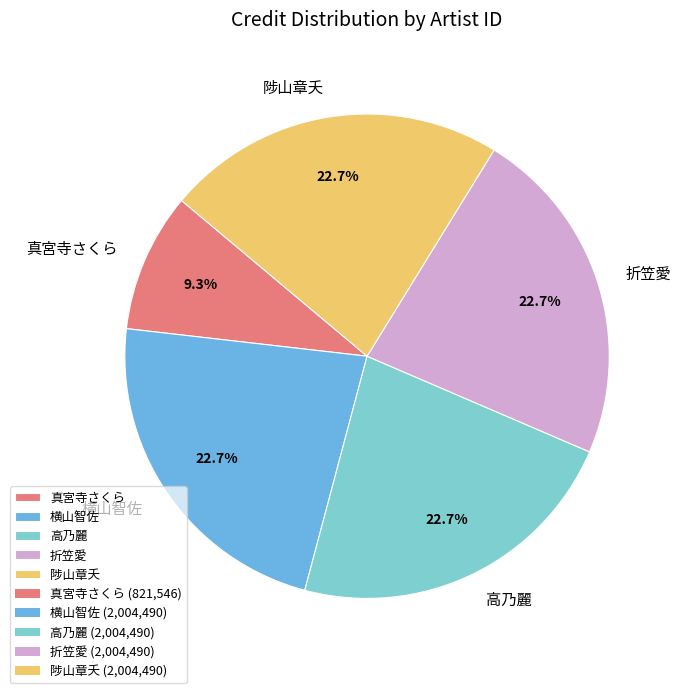

Is there any slice that represents more than half of the pie?

No